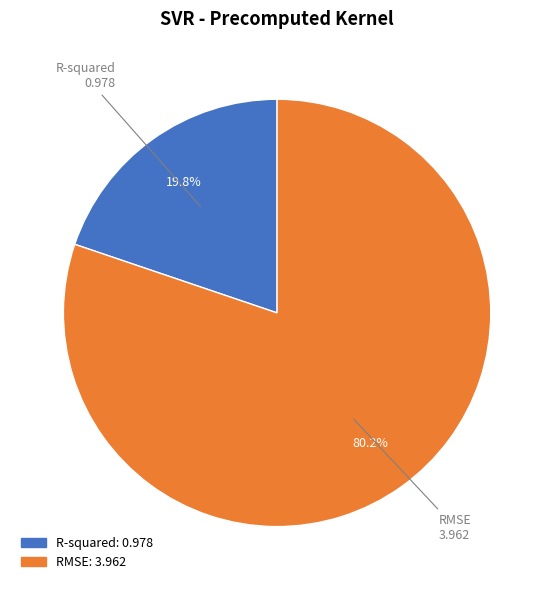

What is the majority slice?

RMSE